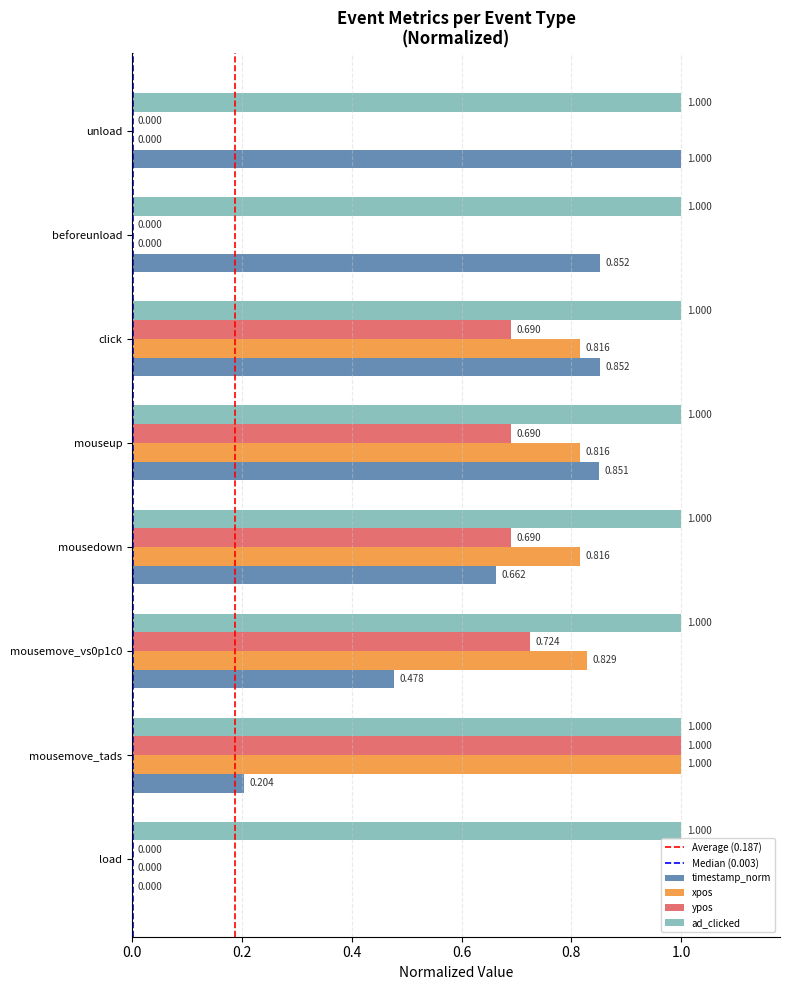

Is the value of timestamp_norm at beforeunload greater than the value of ad_clicked at load?

No